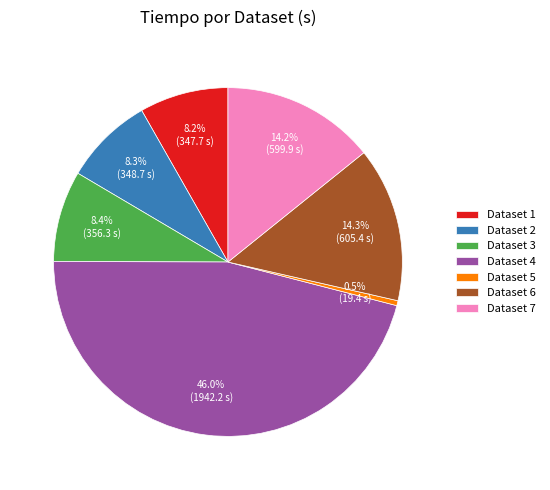

Combined, do Dataset 1 and Dataset 3 account for over 50%?

No